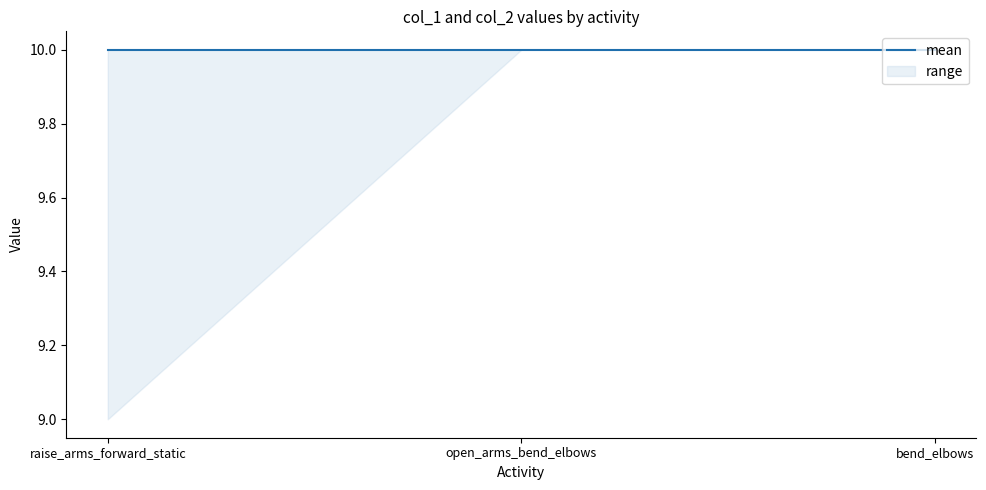

At which label does col_1 reach its peak?

open_arms_bend_elbows